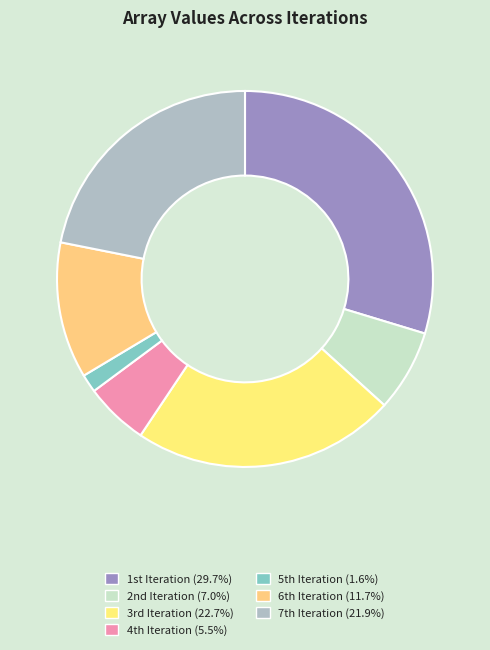

How many slices are in this pie chart?

7